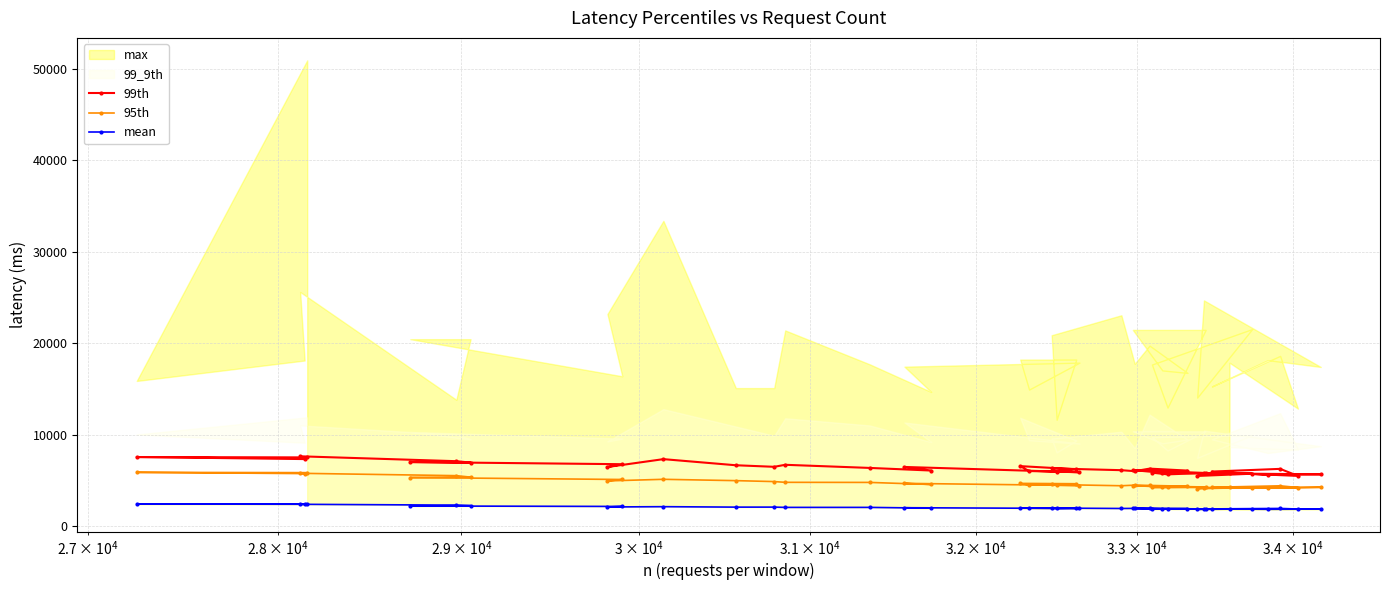

What is the value of the 95th point at the 13th from the left?

4776